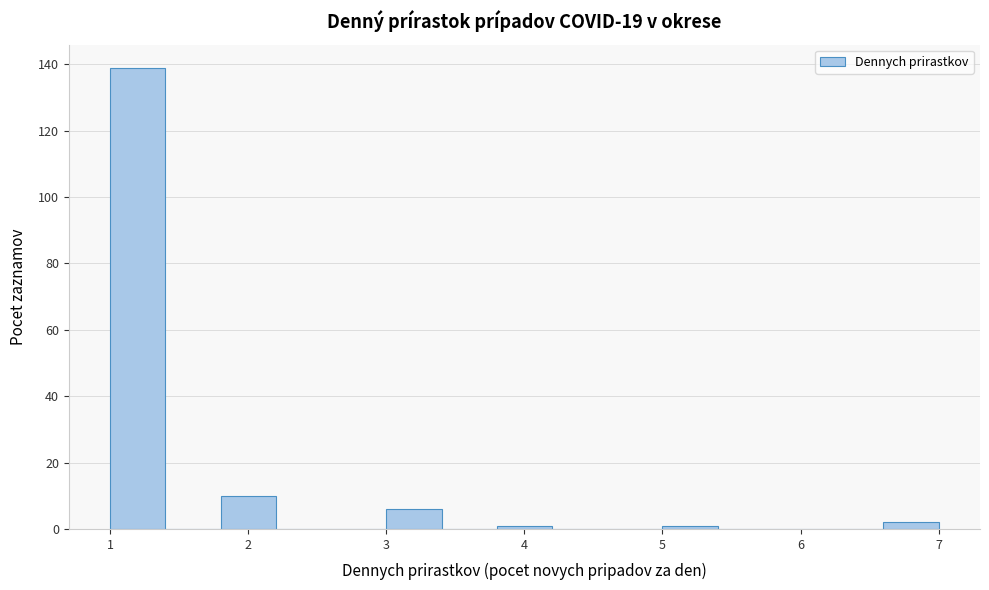

Which range on the x-axis has the tallest bar?

1.0 to 1.4